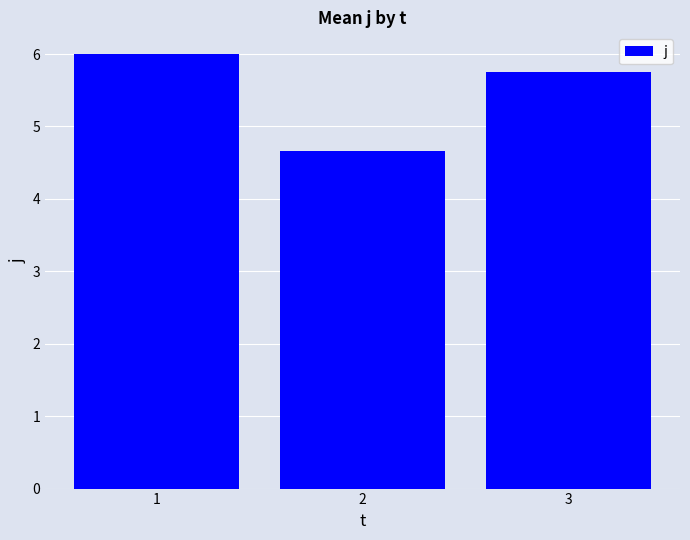

Where does the data first go above 5?

1